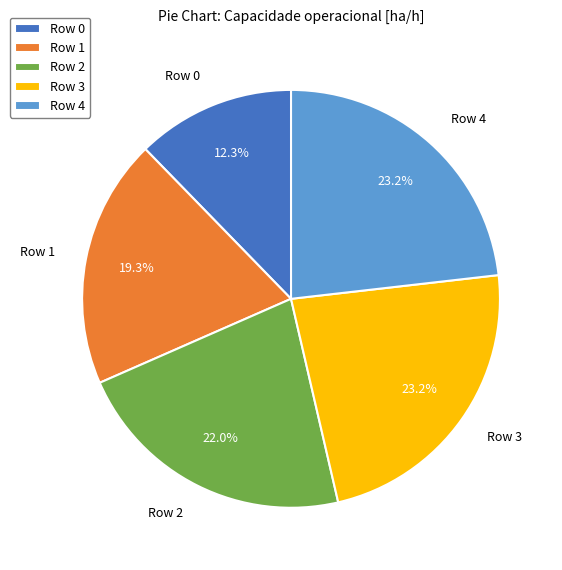

To the nearest percent, what is the difference between the largest and smallest slice percentages?

11%